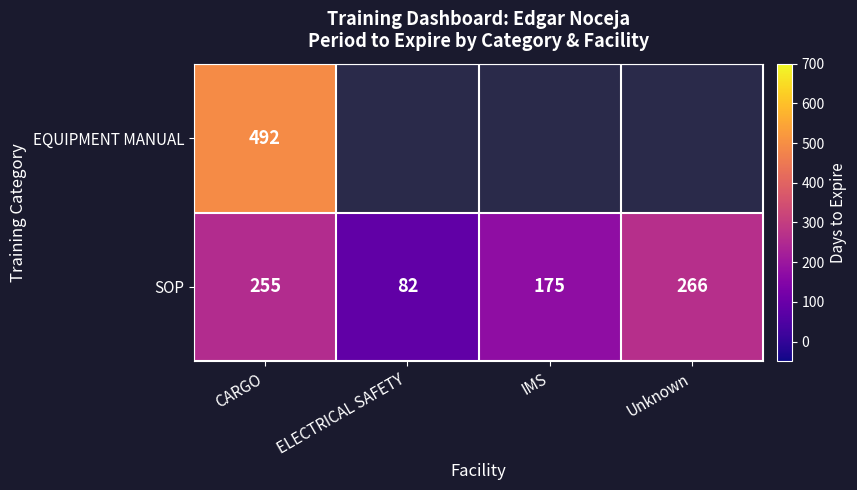

At which category is the sum across all series the highest?

CARGO